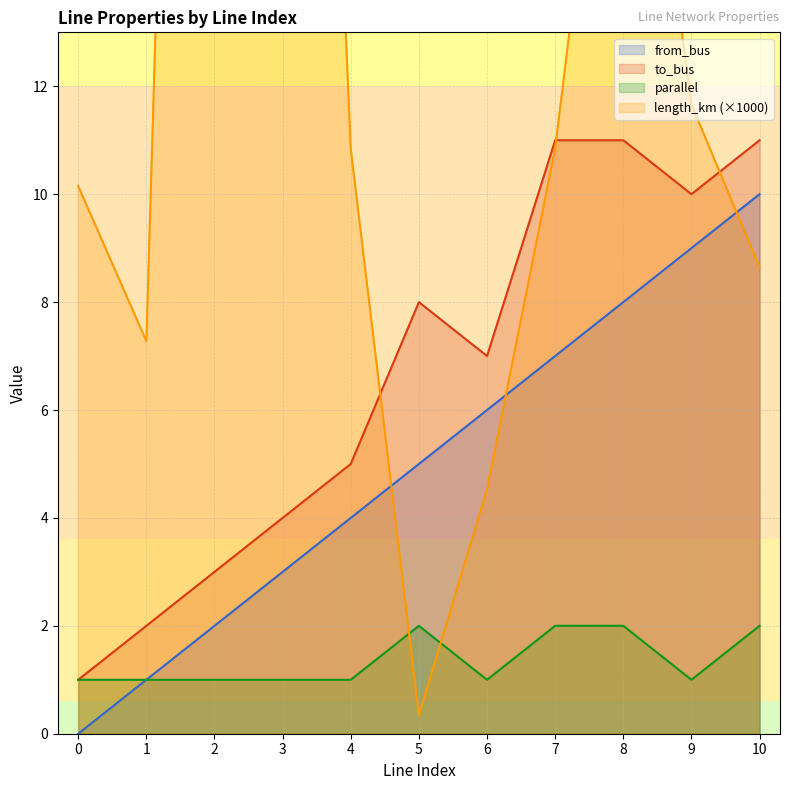

Count the to_bus values in the range 3 to 11.

9